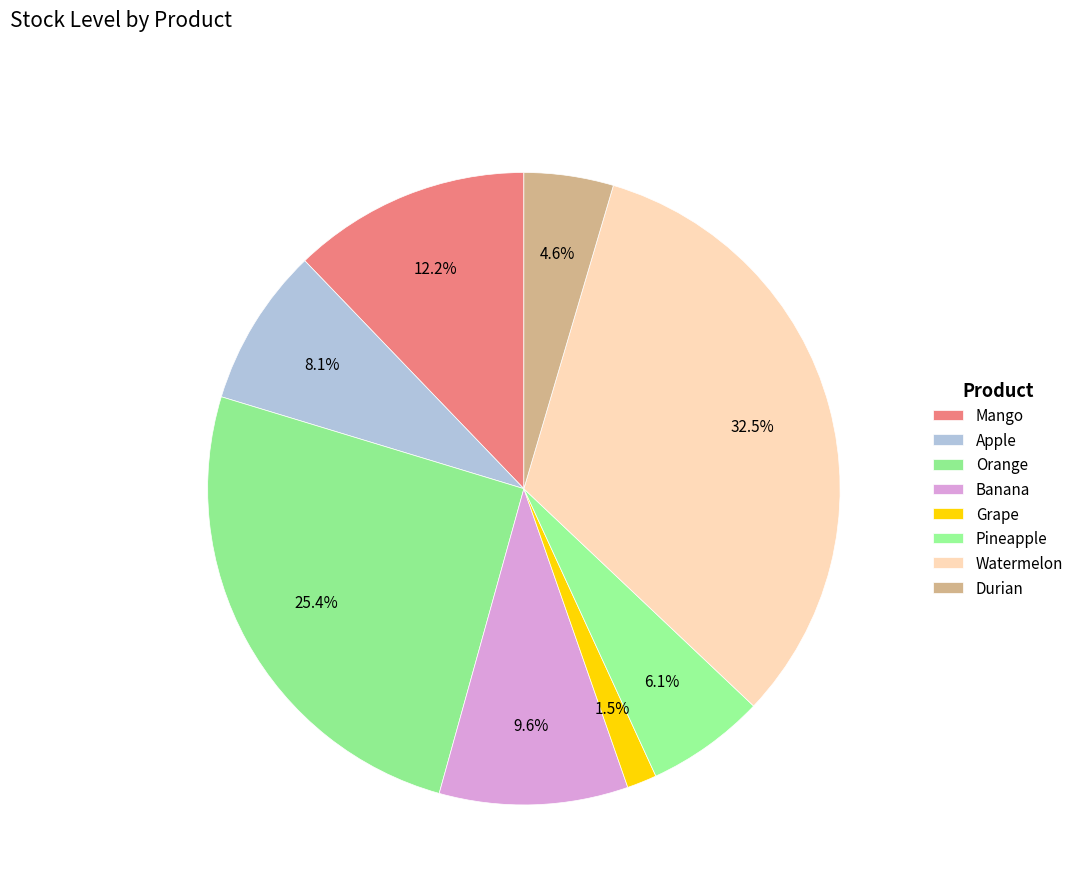

Does Mango account for over 50% of the chart?

No